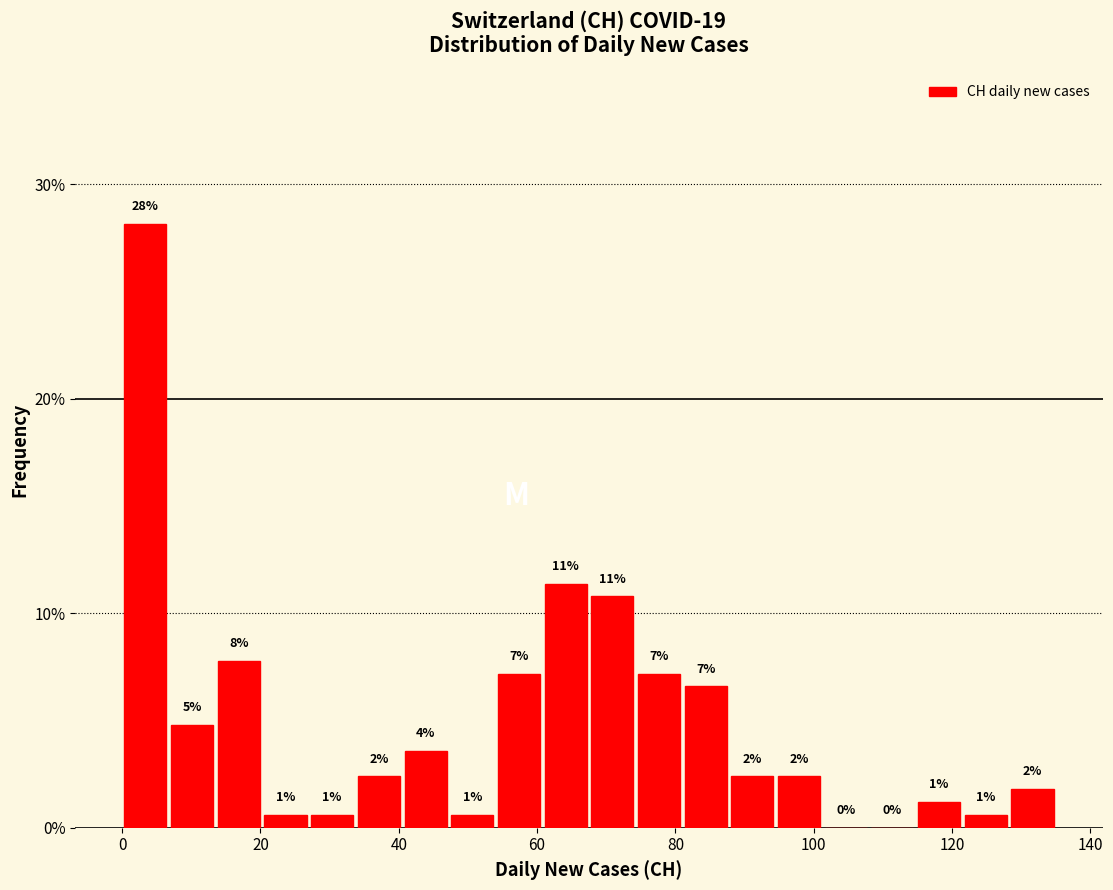

Around what value on the x-axis is the tallest bar? Give the approximate position of its centre, as read against the axis.

4